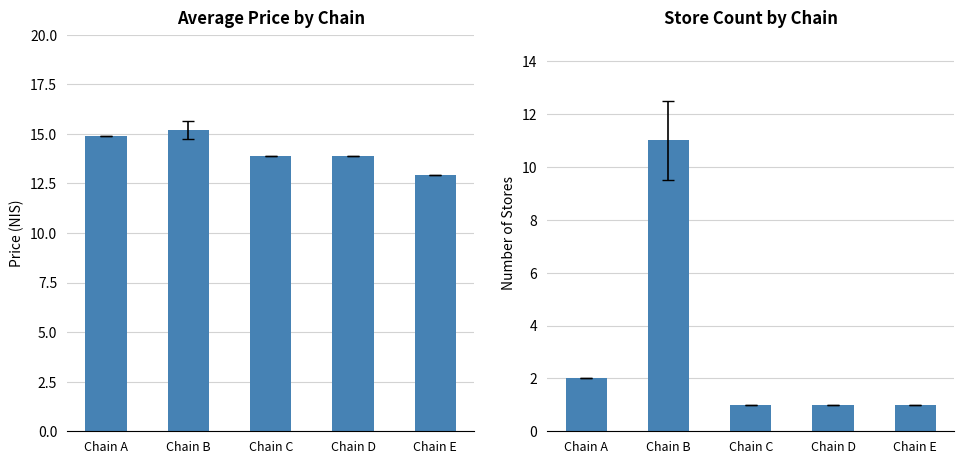

Which series has the largest range (max minus min)?

store_count